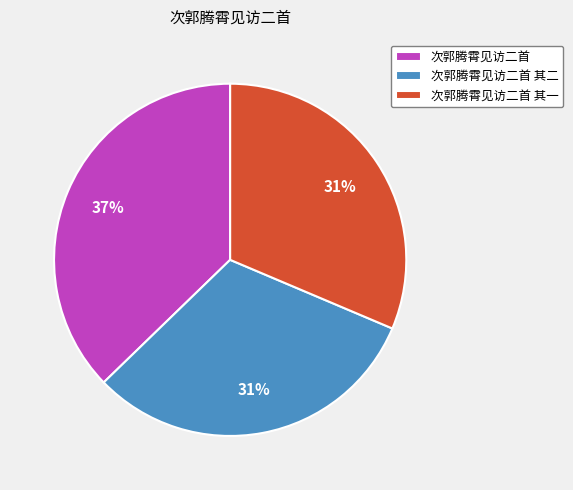

Count the number of slices in the pie.

3